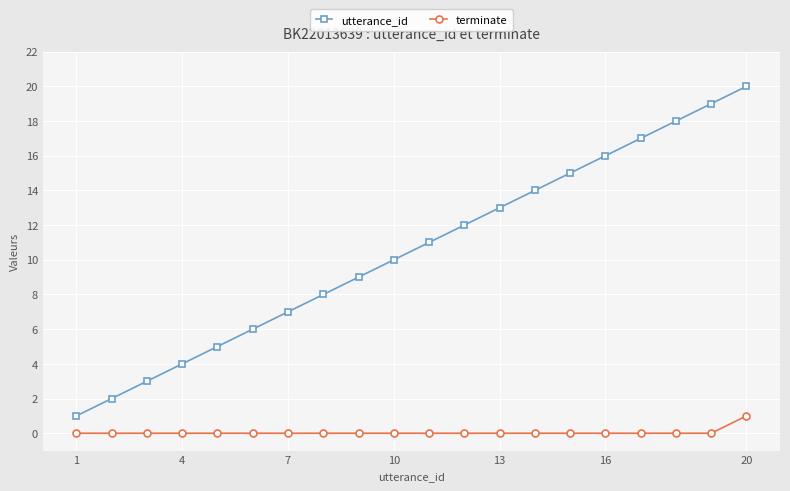

True or false: terminate and utterance_id intersect in this chart.

False